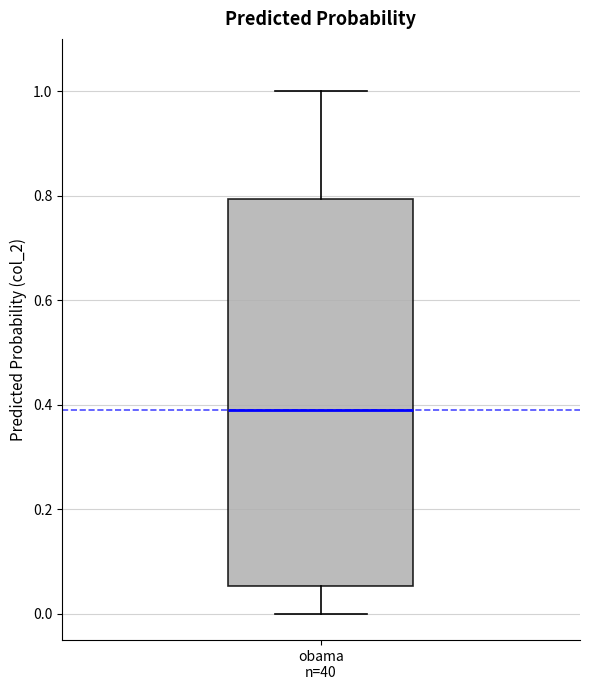

Transcribe this box plot: give where the median line is, the range the box spans, and where the two whiskers end, as read against the y-axis. The values are not printed on the chart, so give them approximately, as read against the axis.

median 0.38, box 0.06 to 0.80, whiskers 0.00 to 1.00